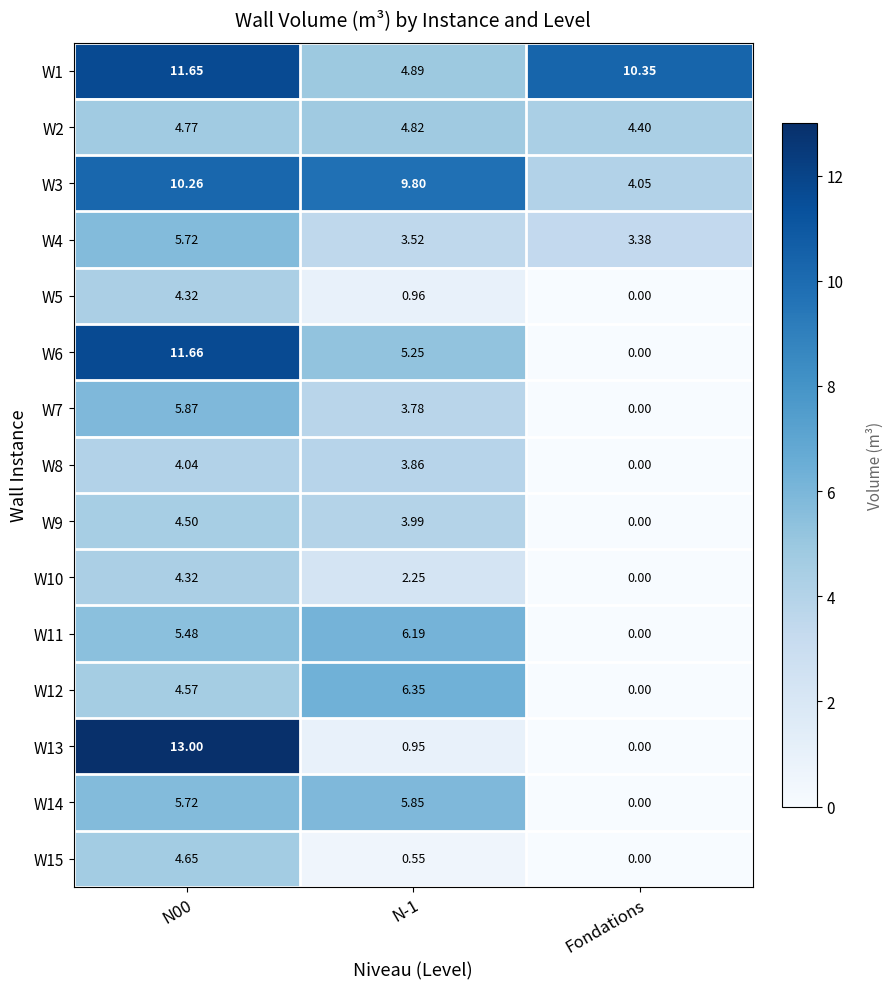

Is the value of W8 at Fondations greater than the value of W1 at N00?

No